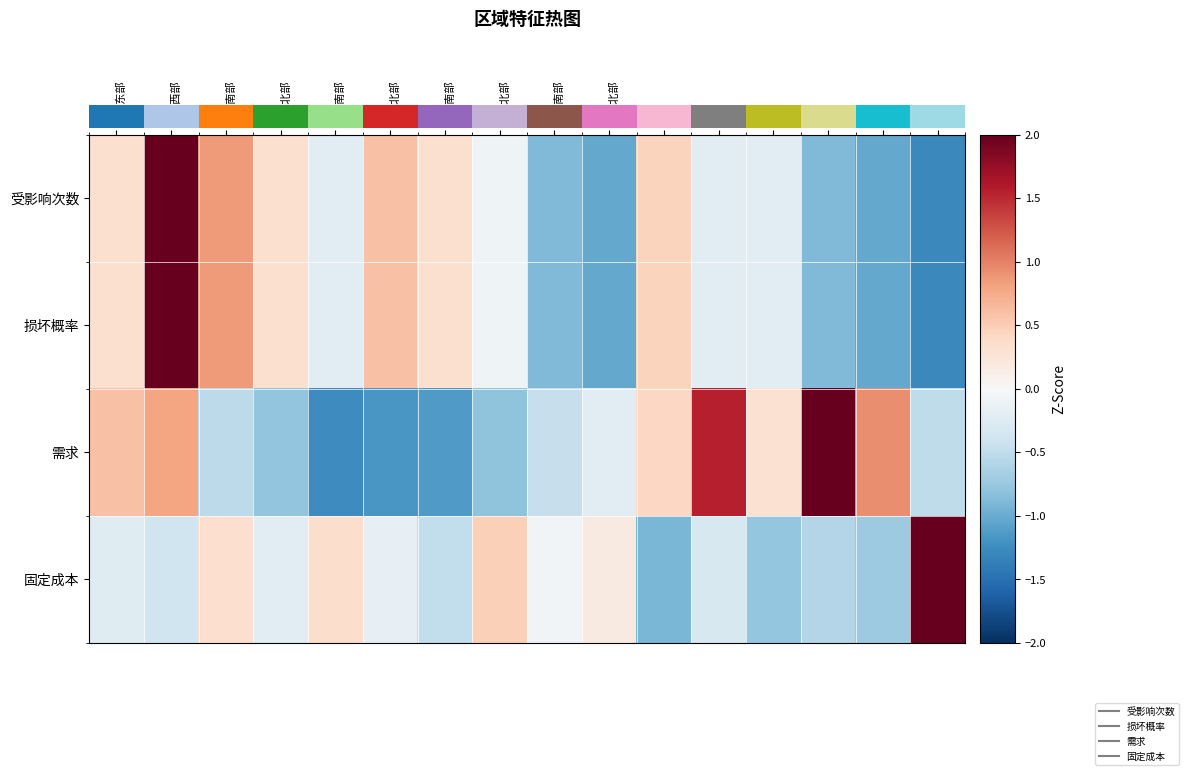

Which series has the largest range (max minus min)?

固定成本